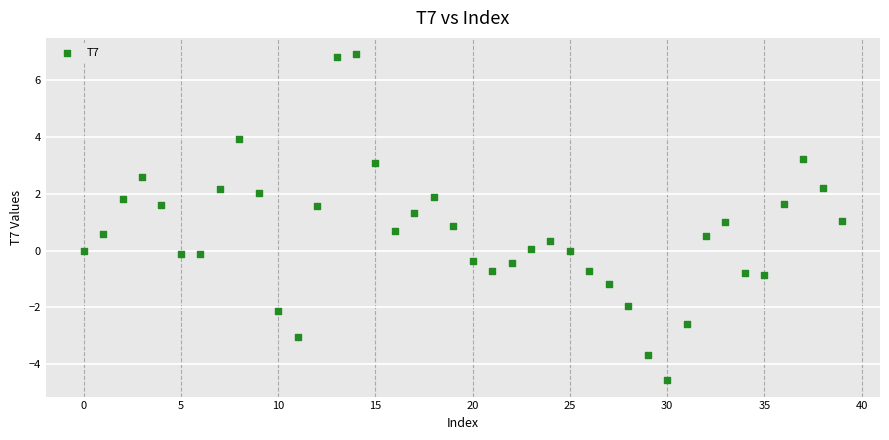

What is the range of Y values (max minus min)?

11.5